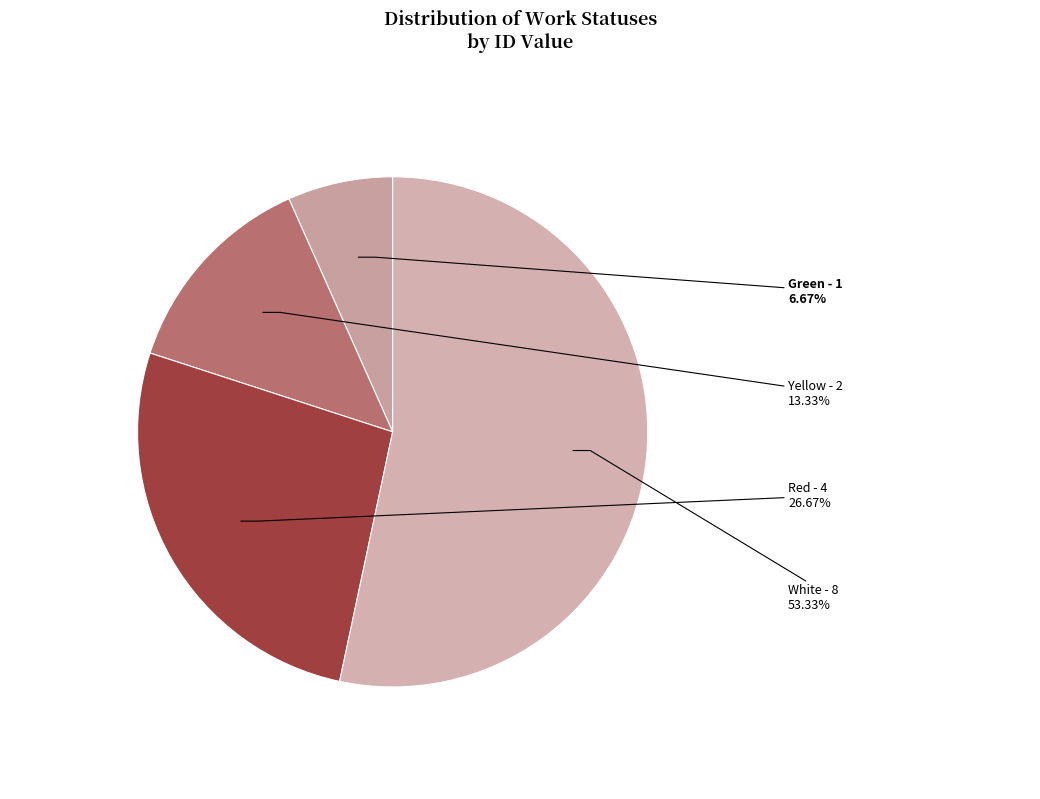

Is the sum of Red and Yellow greater than half?

No